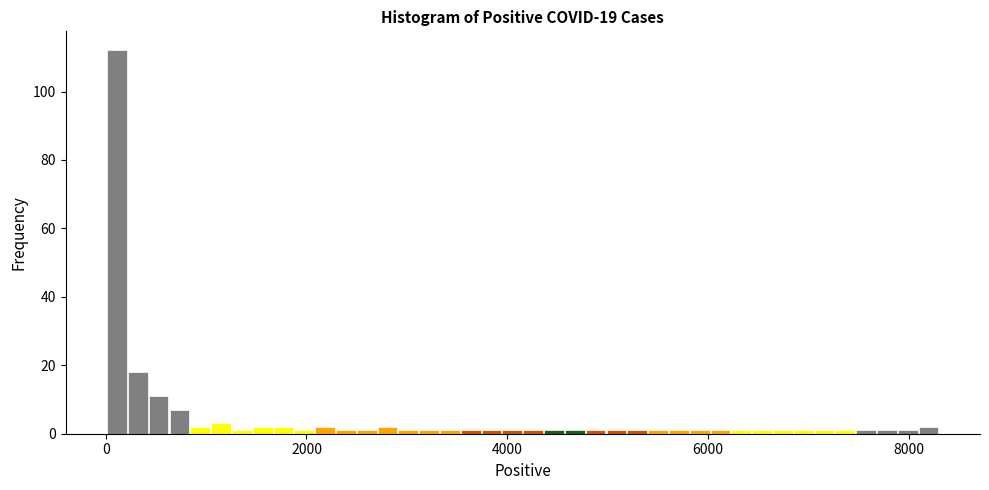

Around what value on the x-axis is the tallest bar? Give the approximate position of its centre, as read against the axis.

200